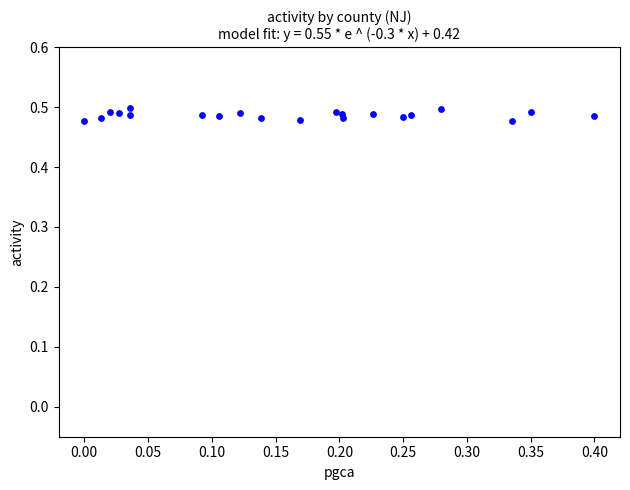

What is the range of X values (max minus min)?

0.4